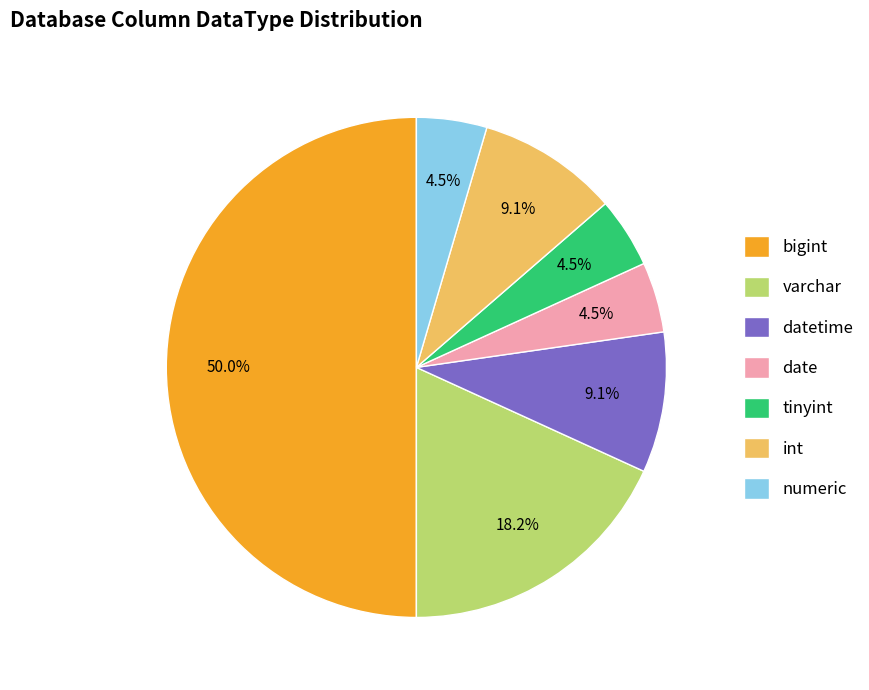

Is the sum of datetime and numeric greater than half?

No